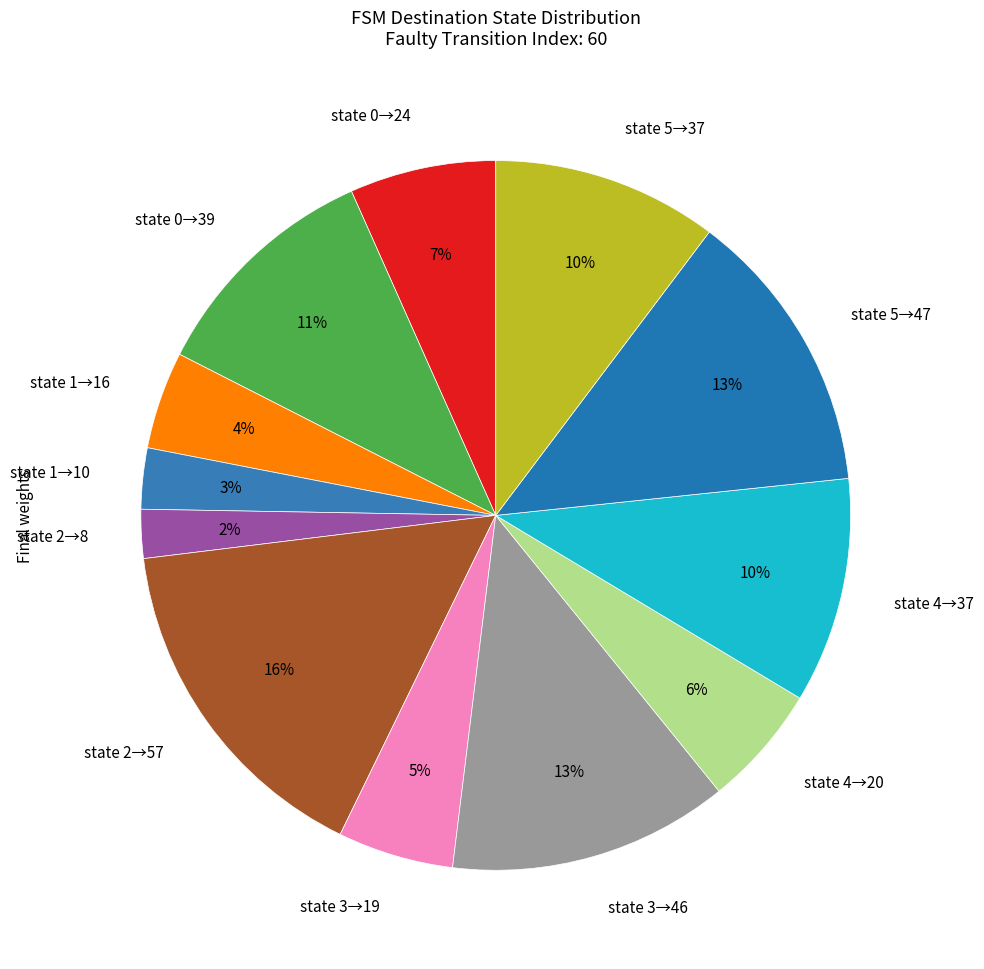

Is the sum of state 1→10 and state 1→16 greater than half?

No